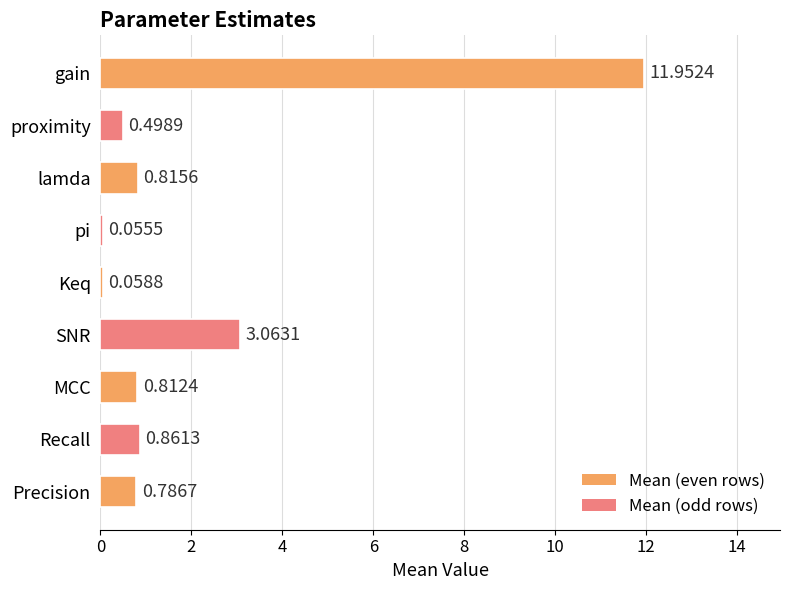

Which category has the highest value across all series?

gain